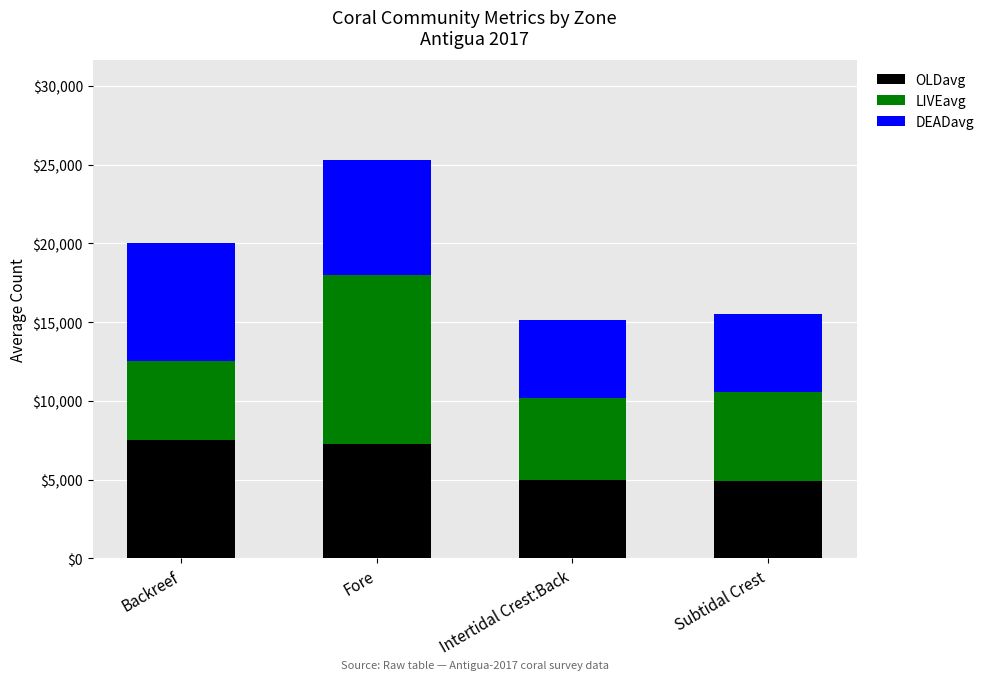

At which label is OLDavg closest to 6196?

Fore